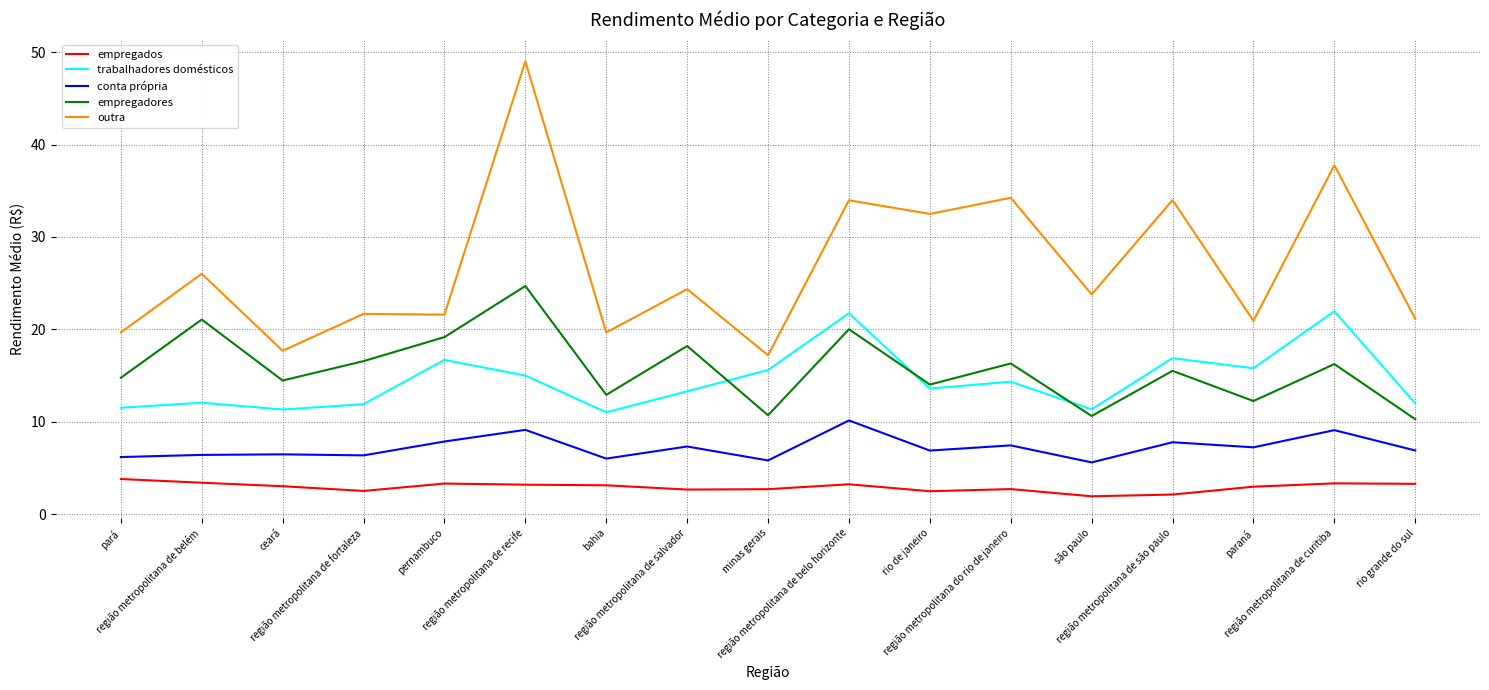

Which series has the largest total across all categories?

outra